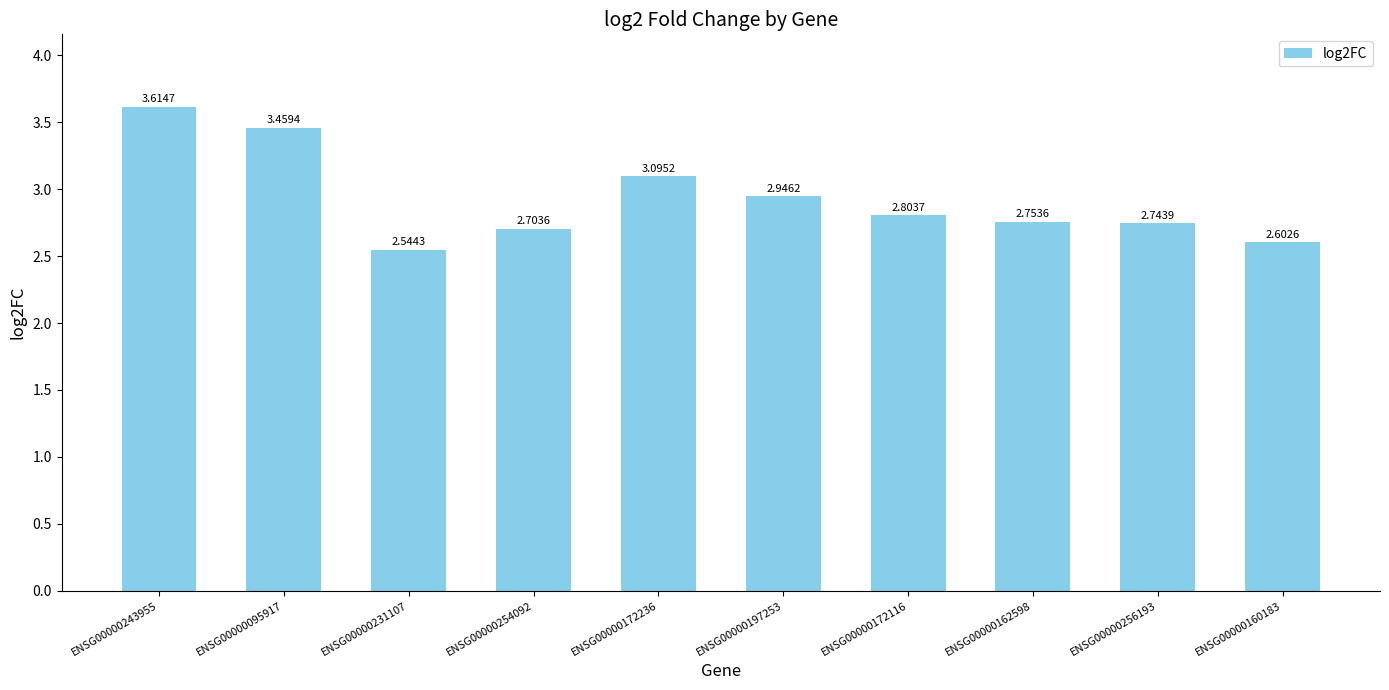

What is the change in value from ENSG00000231107 to ENSG00000254092?

+0.2